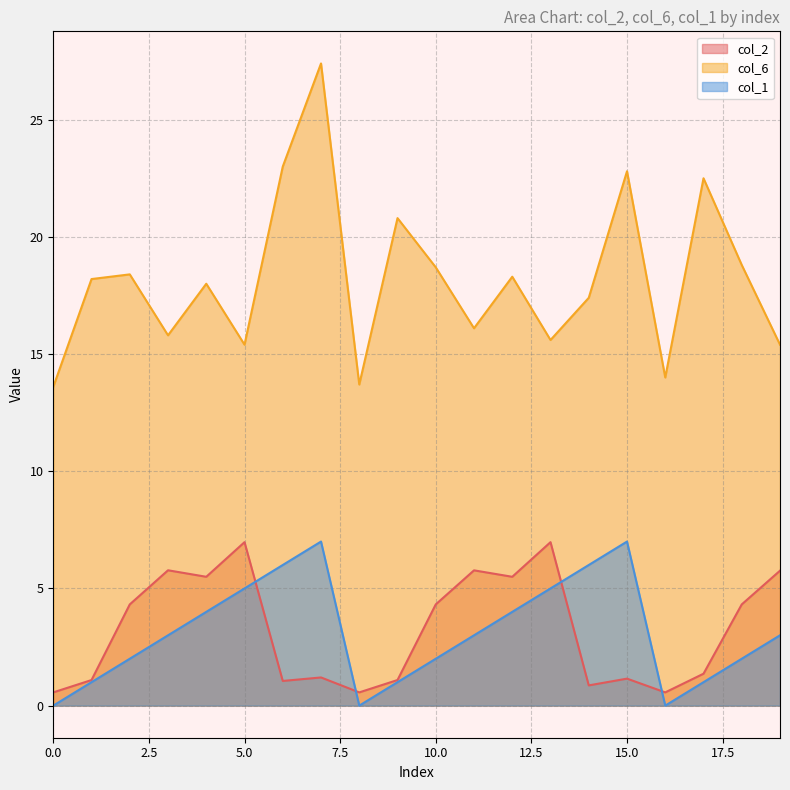

At which category is the sum across all series the highest?

7